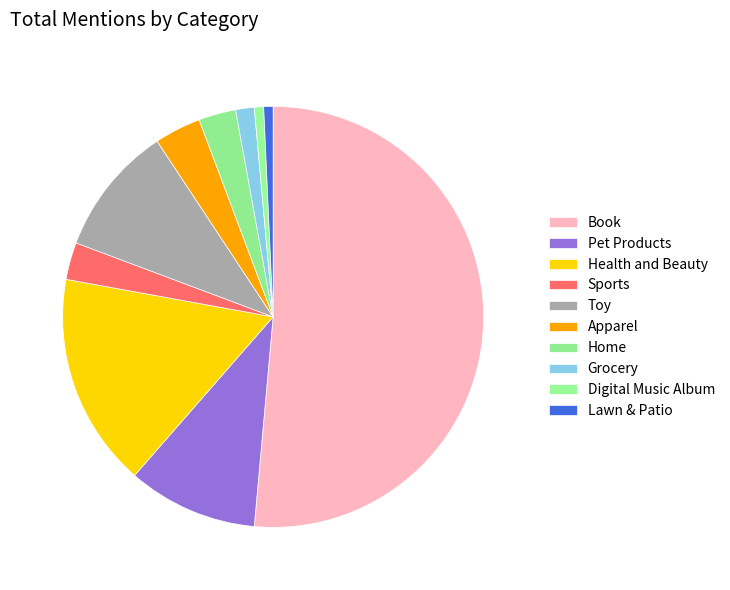

Is the sum of Pet Products and Health and Beauty greater than half?

No